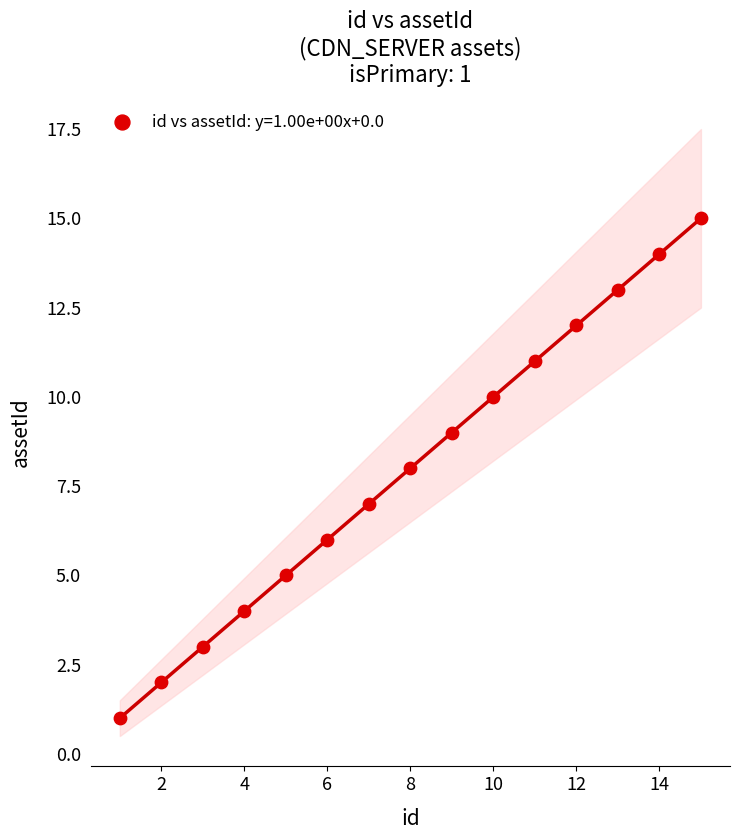

What is the range of Y values (max minus min)?

14